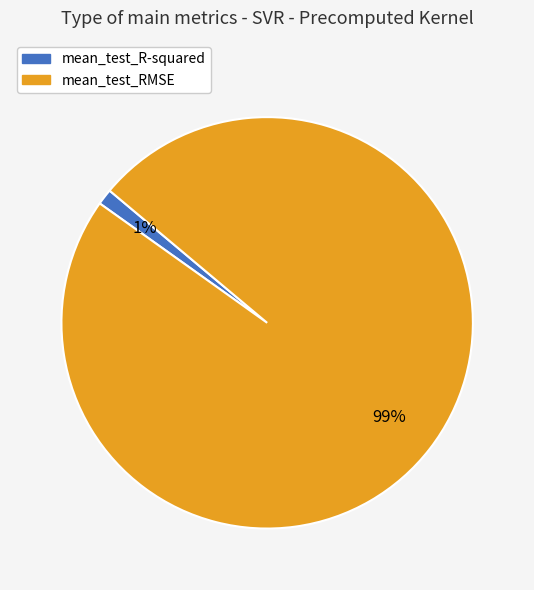

What is the smallest slice in the pie chart?

mean_test_R-squared